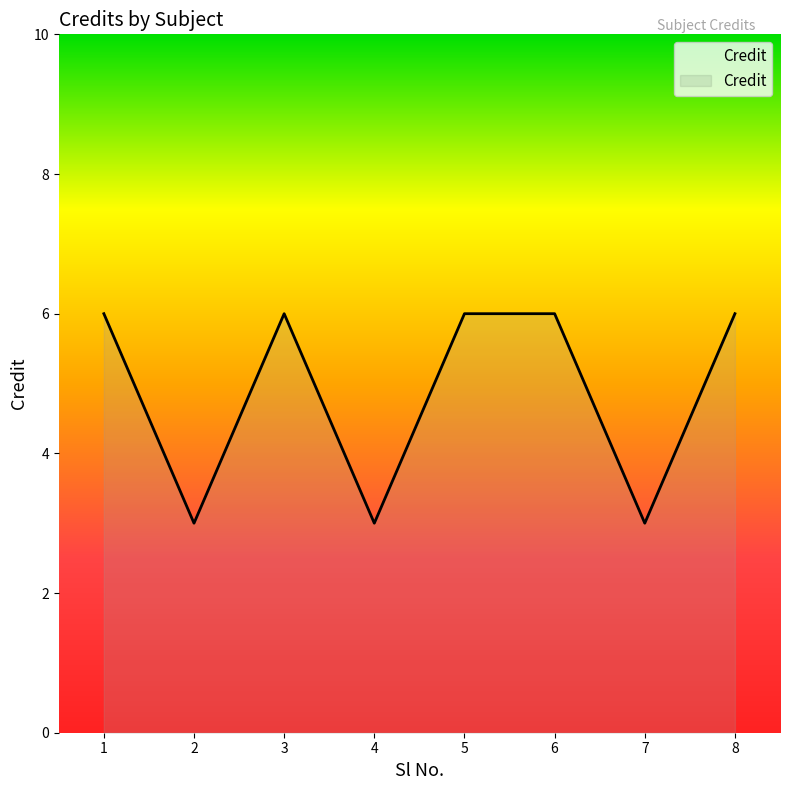

The value at 5 is 6. True or false?

True